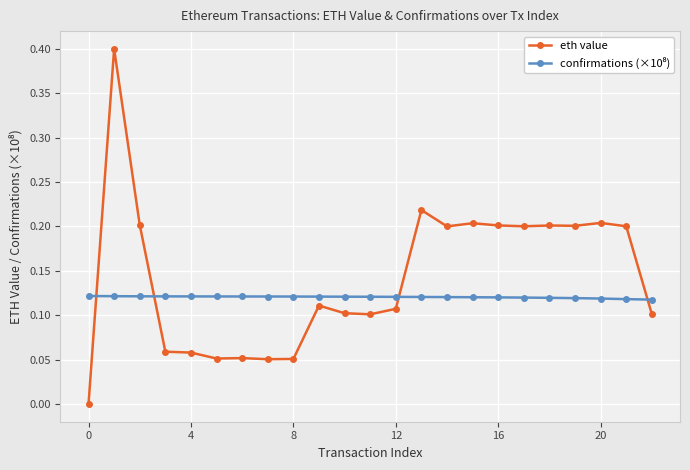

Which series has the largest total across all categories?

eth value